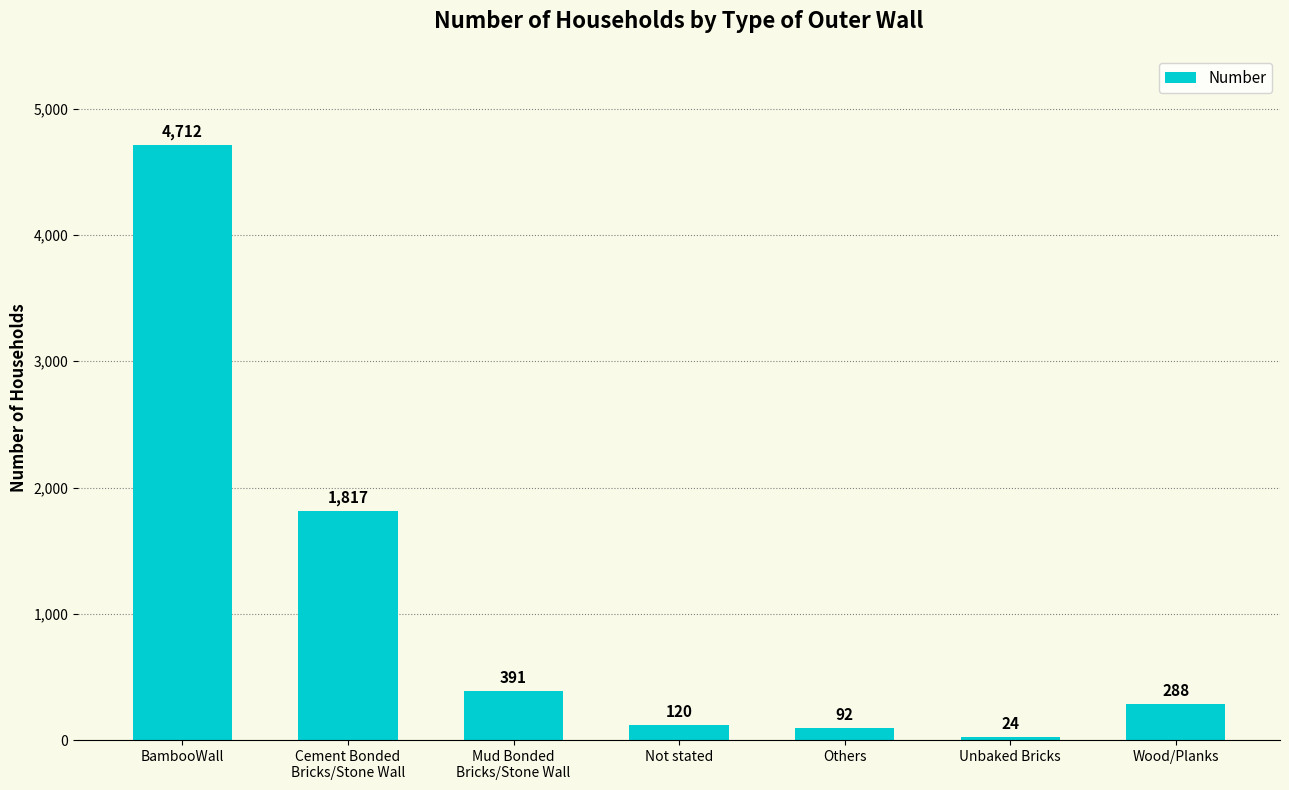

What is the approximate value at Mud Bonded
Bricks/Stone Wall, to the nearest 50?

400